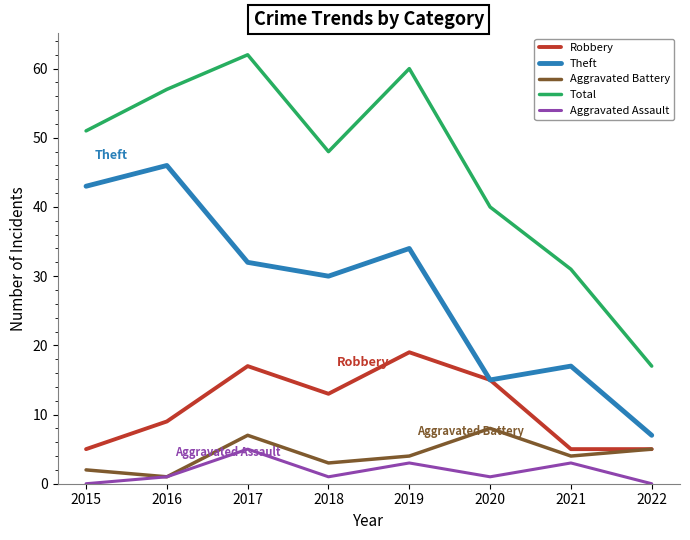

At 2019, list the series in order from largest to smallest.

Total, Theft, Robbery, Aggravated Battery, Aggravated Assault